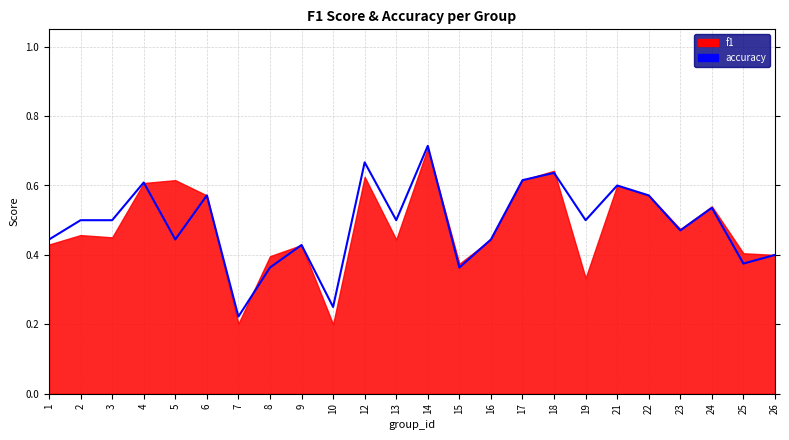

Which category has the lowest value across all series?

7